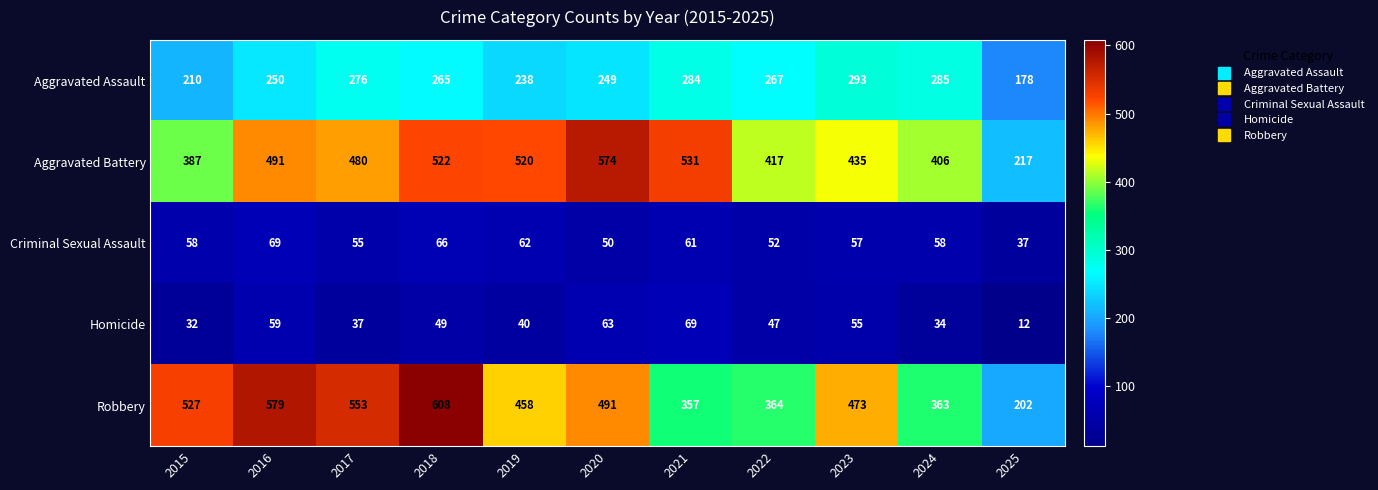

What is the sum of all Criminal Sexual Assault values?

625